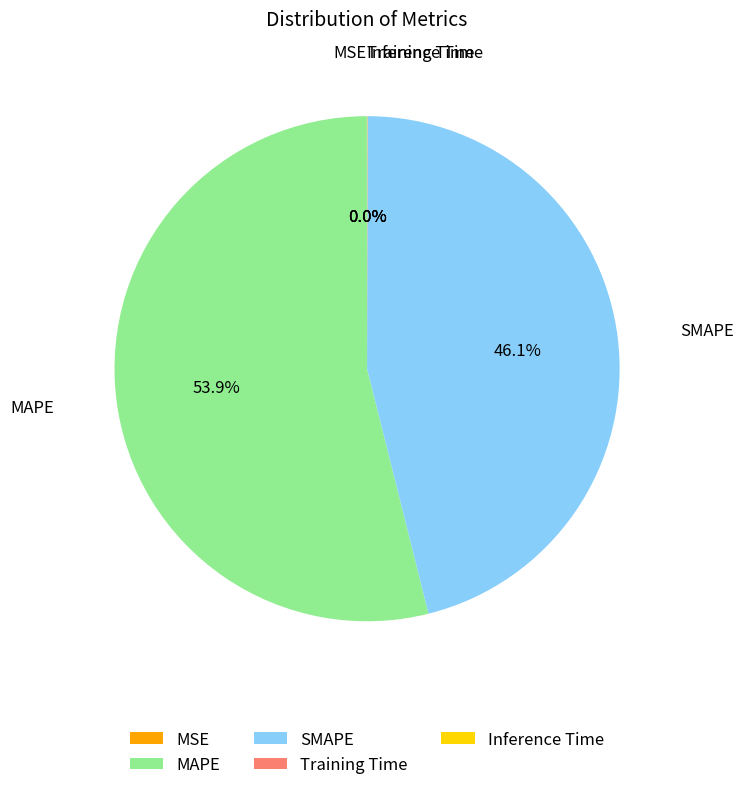

What portion of the pie excludes MAPE?

46.1%